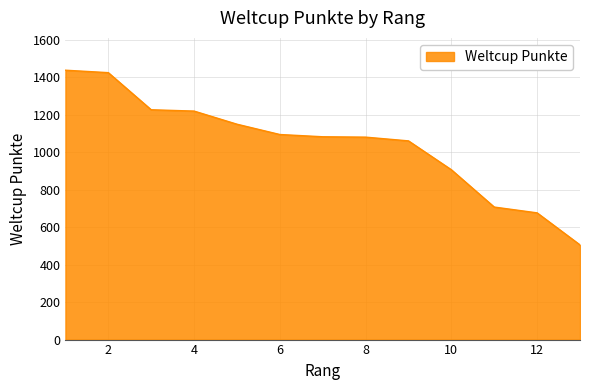

What is the minimum value shown in the chart?

505